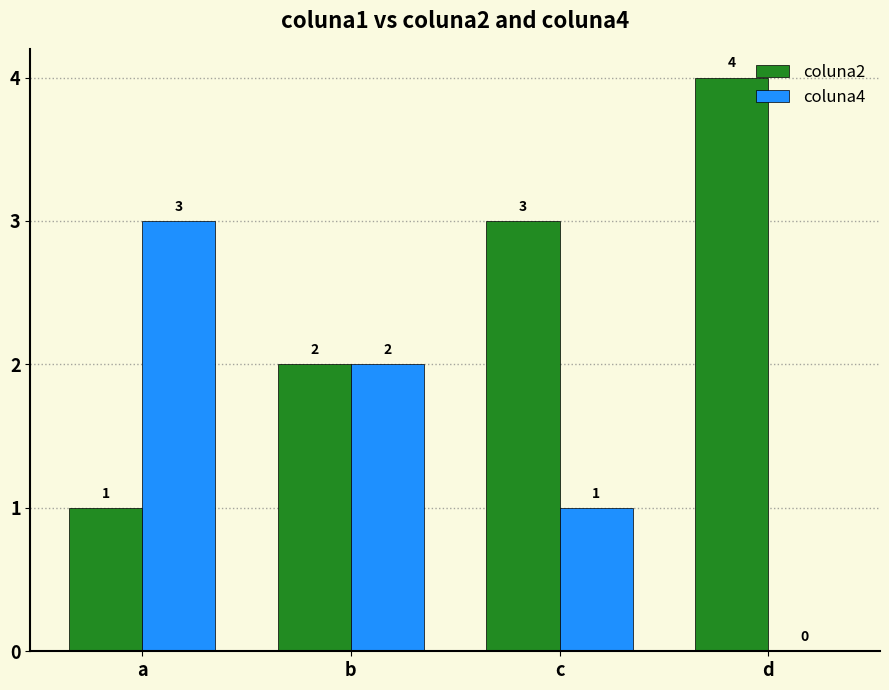

What is the sum of the coluna2 values at d and a?

5